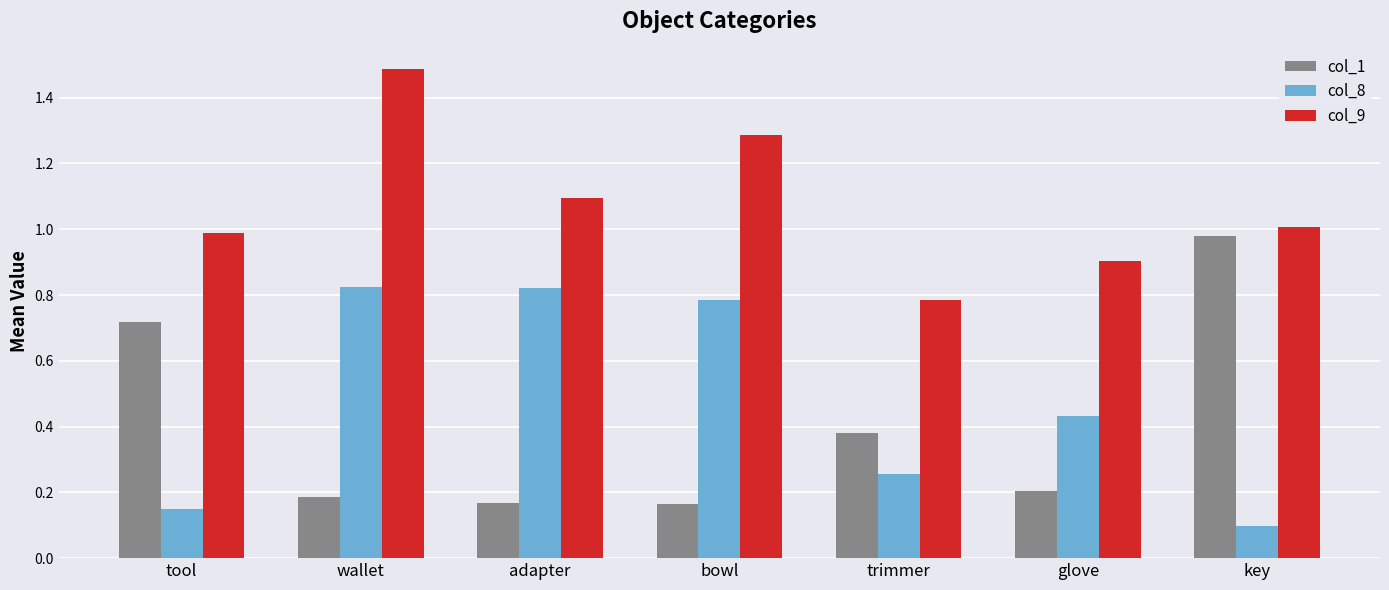

What is the average value of the col_8 series?

0.5